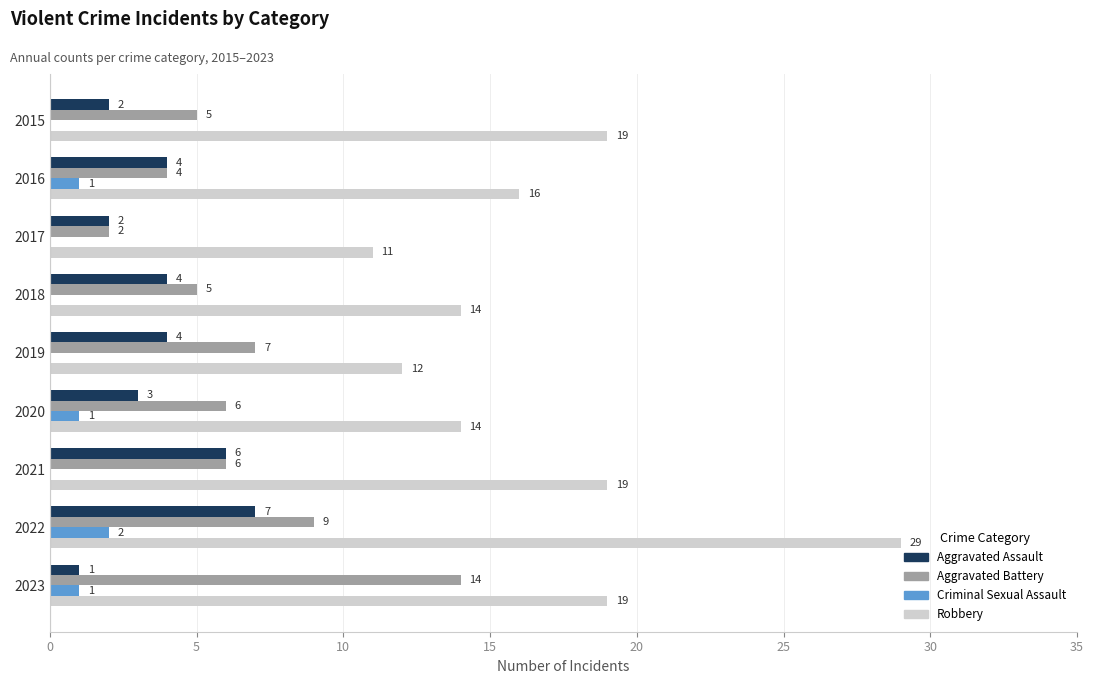

What is the sum of all Aggravated Battery values?

58